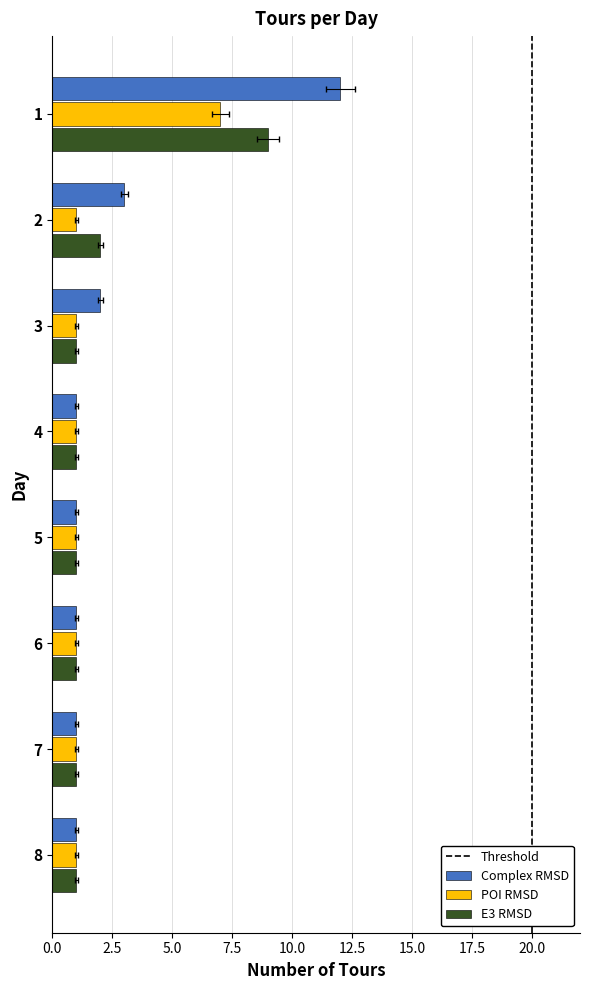

True or false: E3 RMSD has a value of 1 at 3.

True